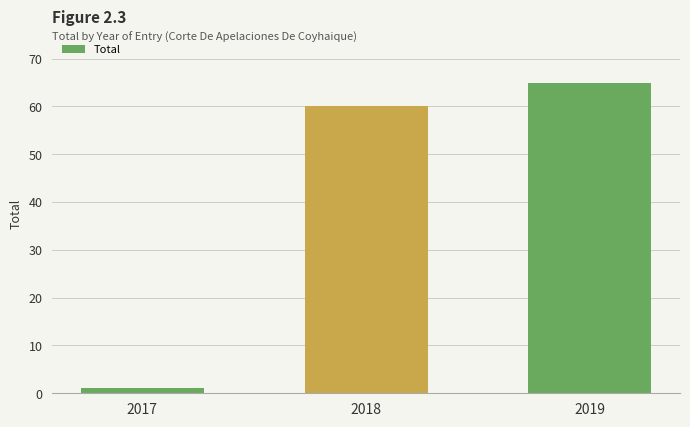

Reading left to right, what are all the values shown in this chart?

1	60	65